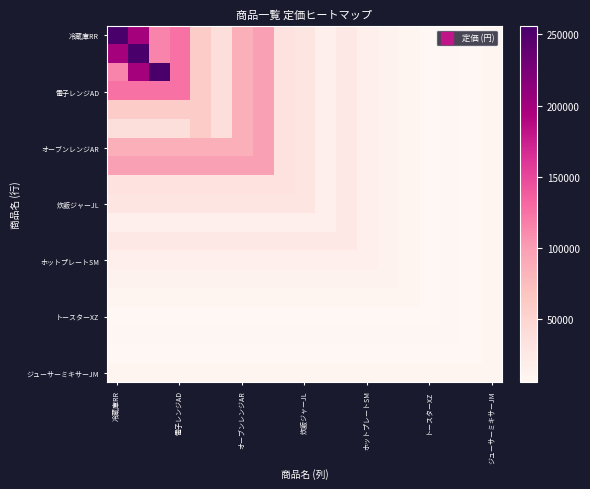

What is the smallest value displayed?

5800